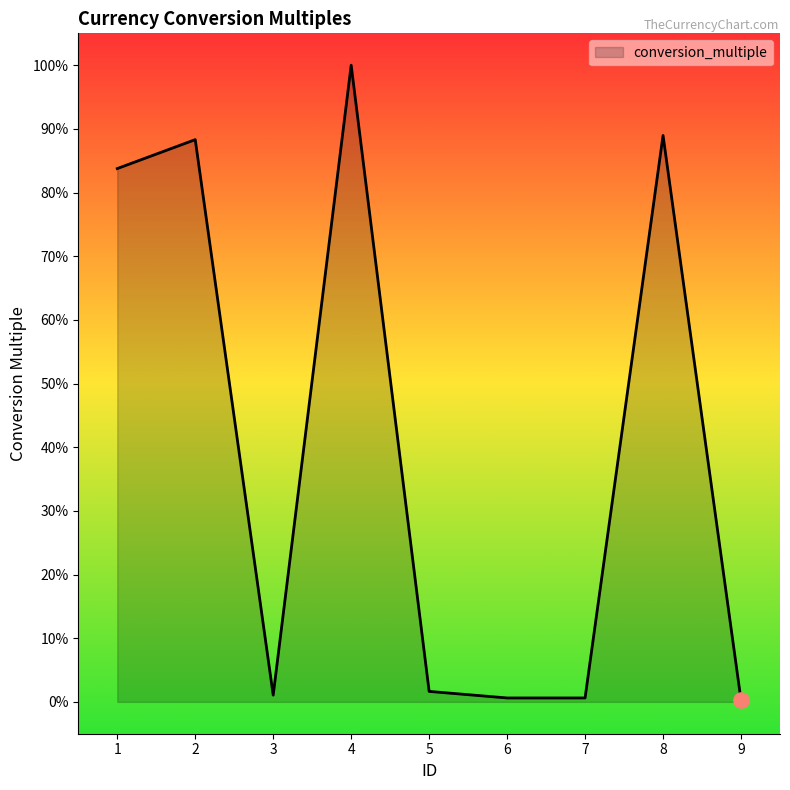

What is the ratio of the value at 7 to the value at 5?

0.4